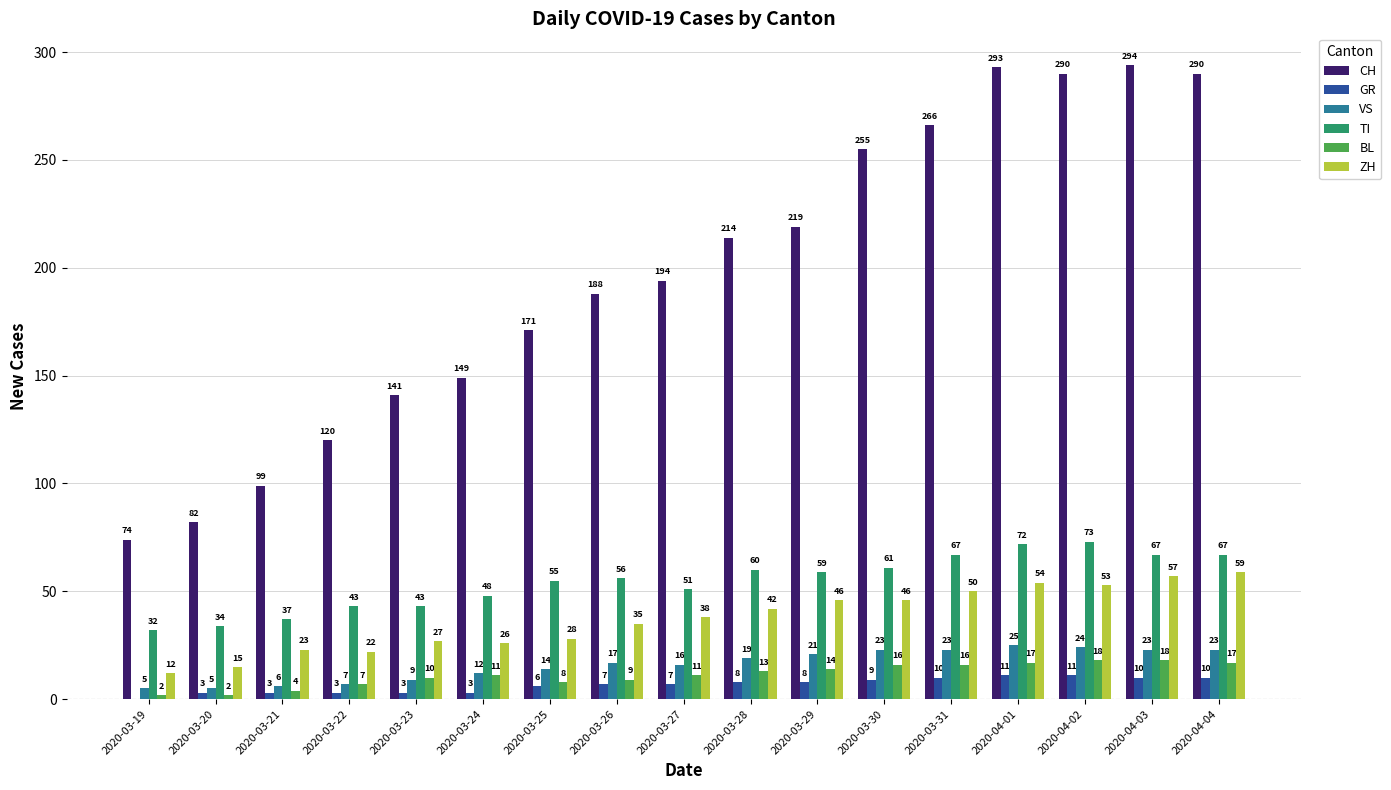

Which series changed the most between 2020-03-23 and 2020-03-27?

CH